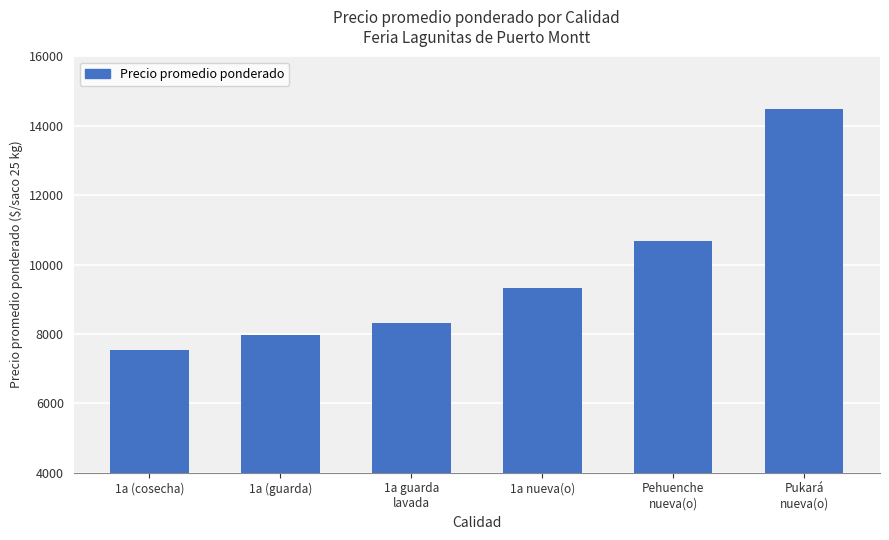

What is the sum of the values at 1a nueva(o) and 1a (cosecha)?

16861